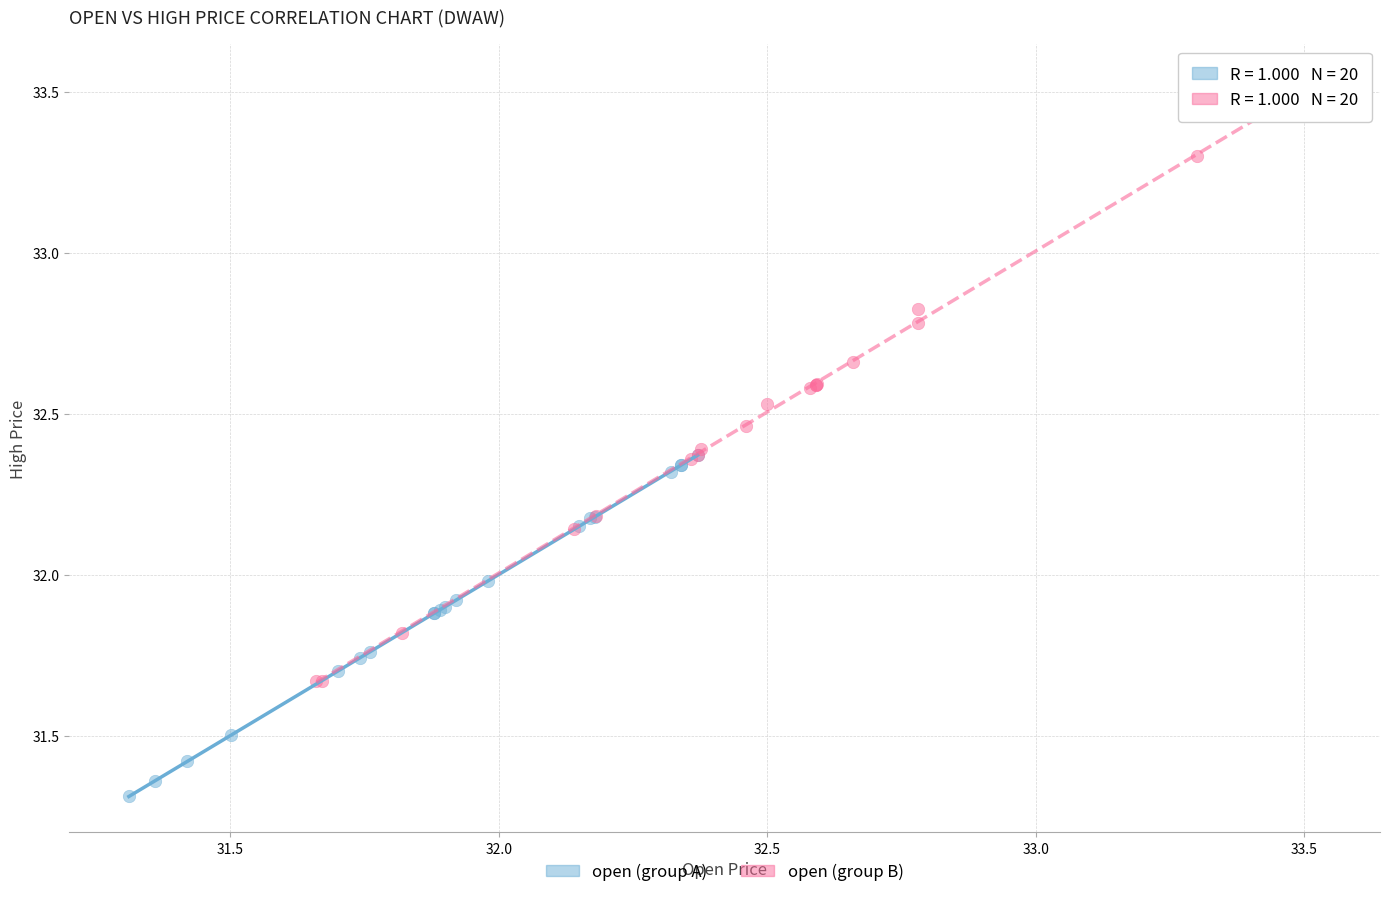

Which series reaches the maximum Y coordinate?

open (group B)